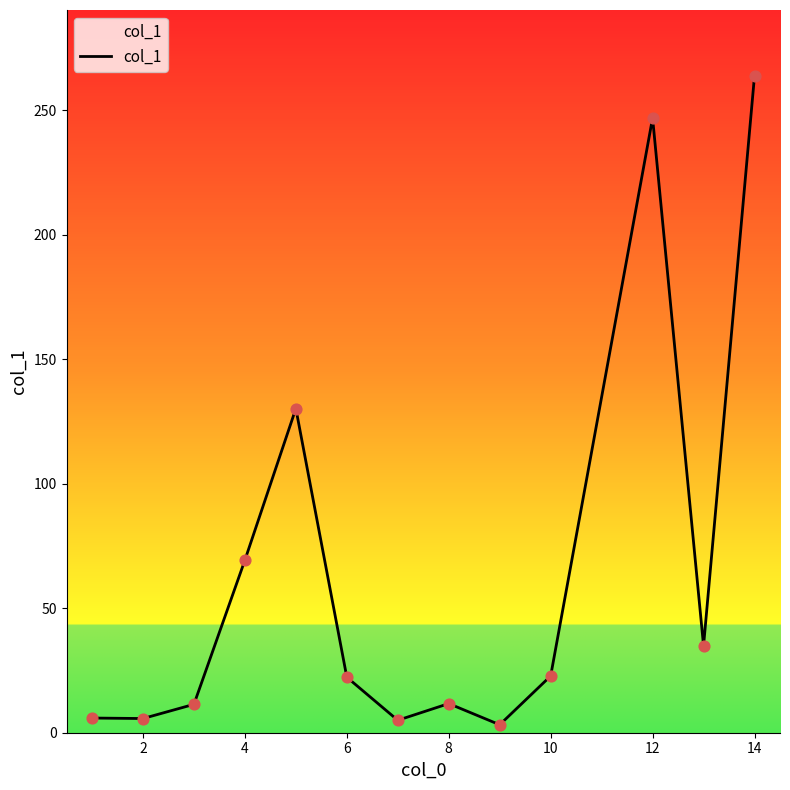

What is the greatest value displayed?

263.9